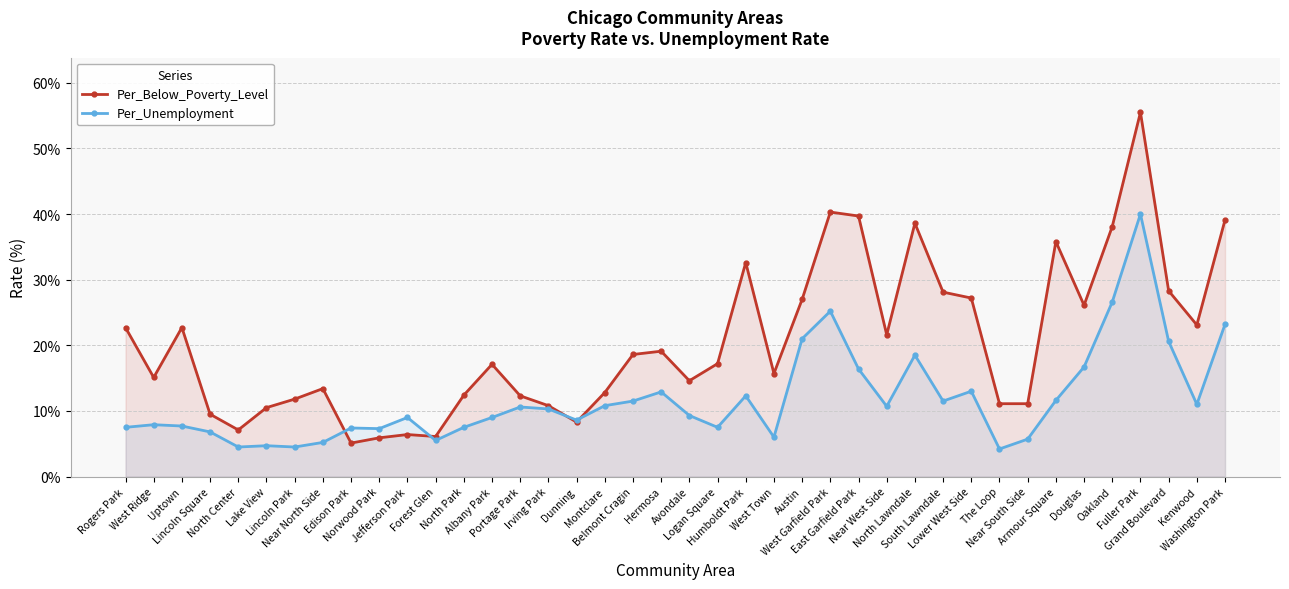

How many intersections are there between Per_Unemployment and Per_Below_Poverty_Level?

4